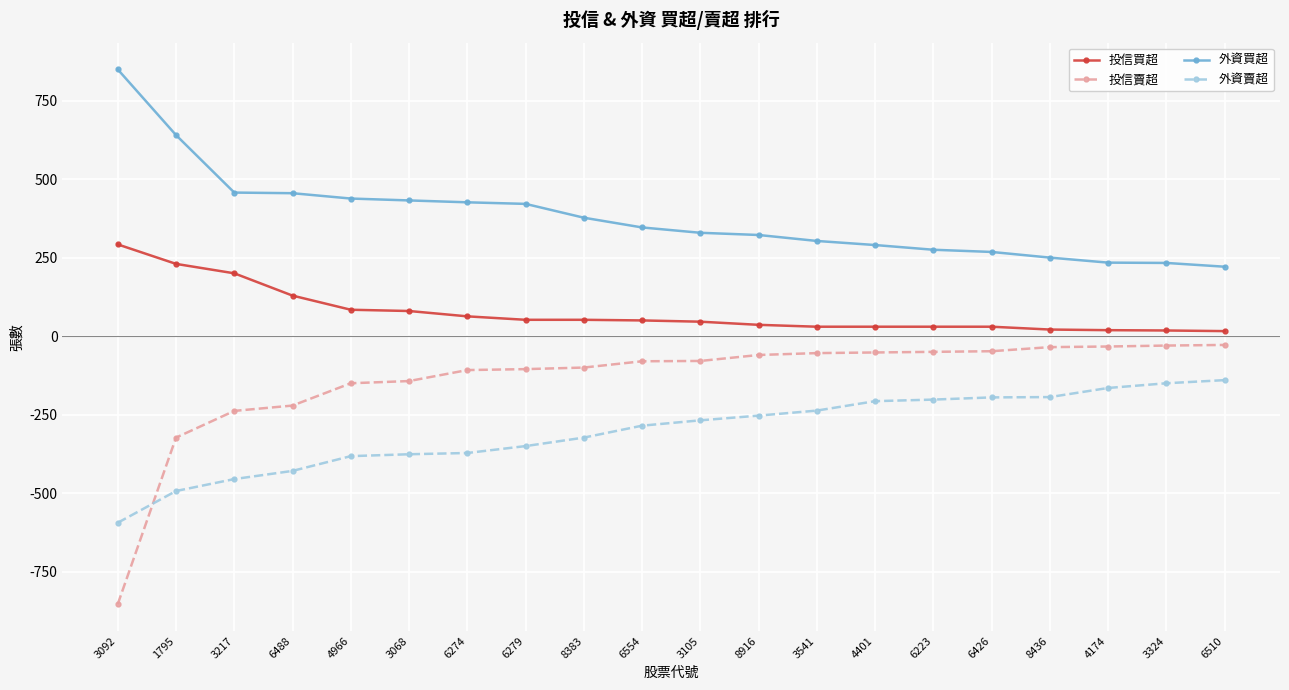

Which series has the largest total across all categories?

外資買超